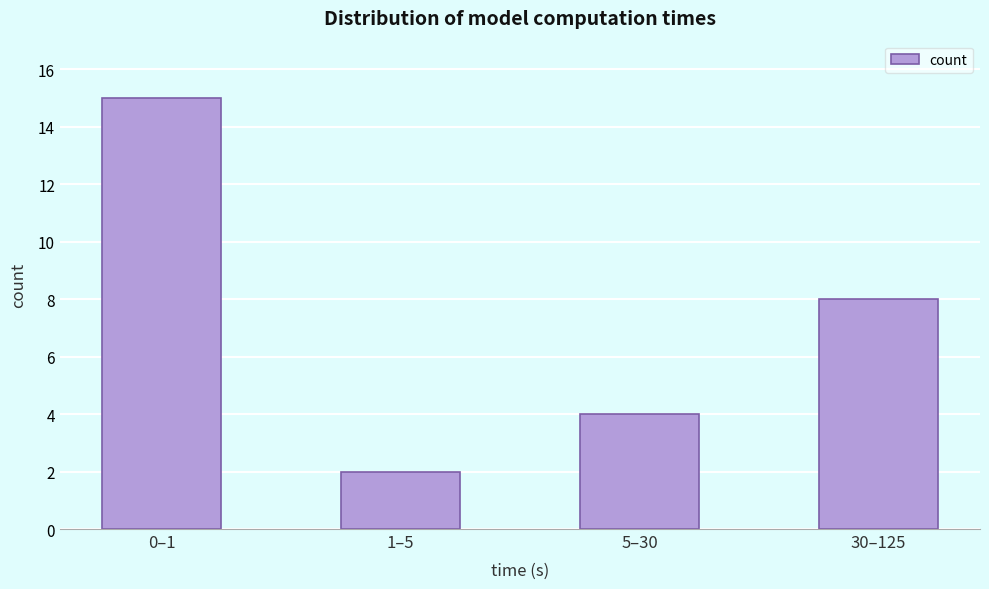

Reading right to left, list all the values displayed in this chart.

30–125=8	5–30=4	1–5=2	0–1=15